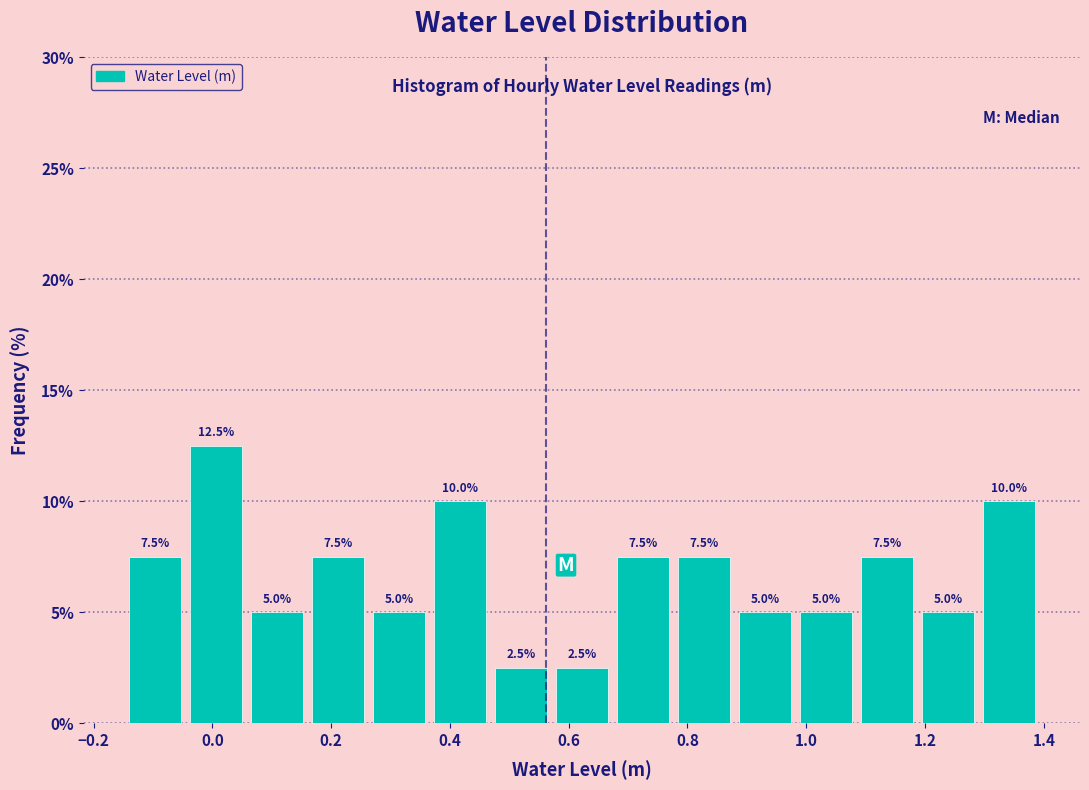

Which range on the x-axis has the tallest bar?

-0.04 to 0.06